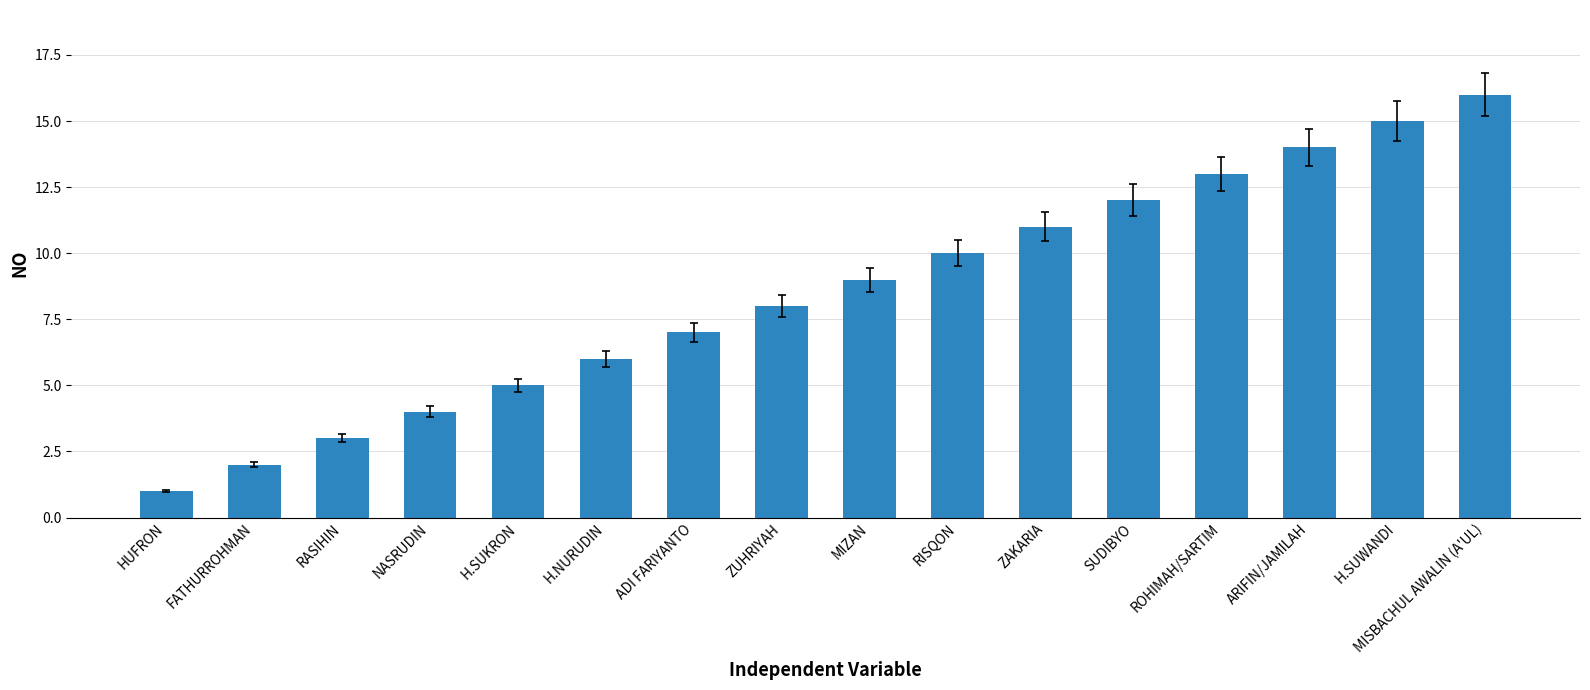

Read the value at ZAKARIA, to the nearest 10.

10